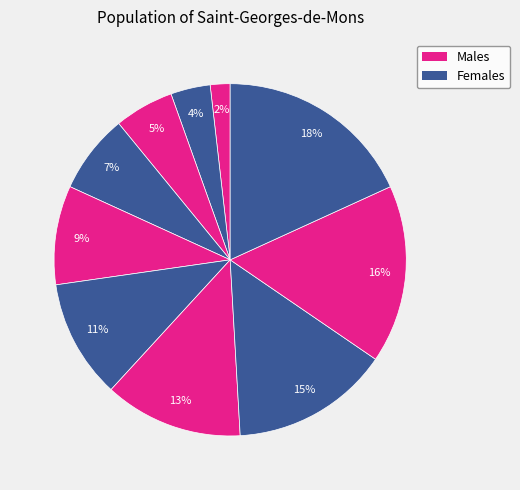

Is there a majority slice in this chart?

No